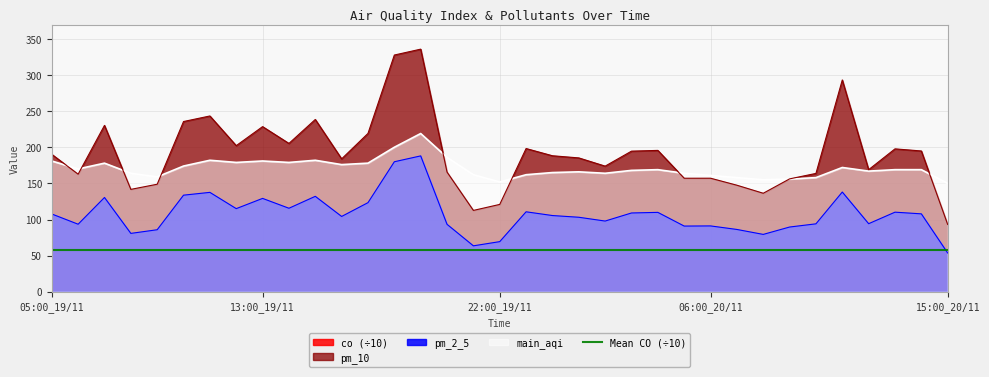

What is the label of the 19th point from the right?

21:00_19/11